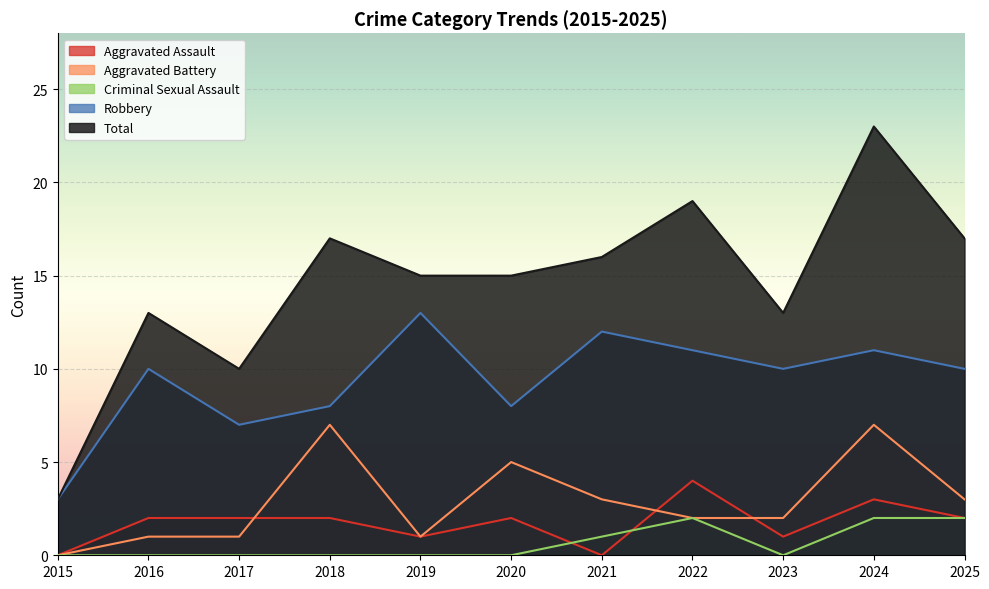

True or false: Aggravated Battery and Aggravated Assault cross at least once.

True